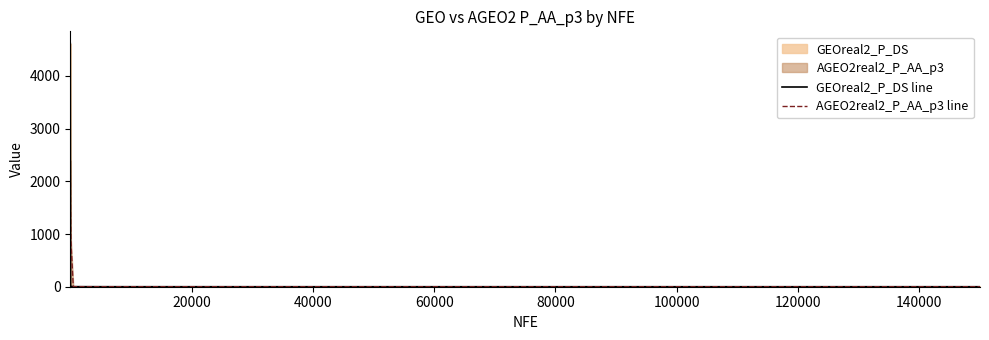

Which series has the largest range (max minus min)?

GEOreal2_P_DS line